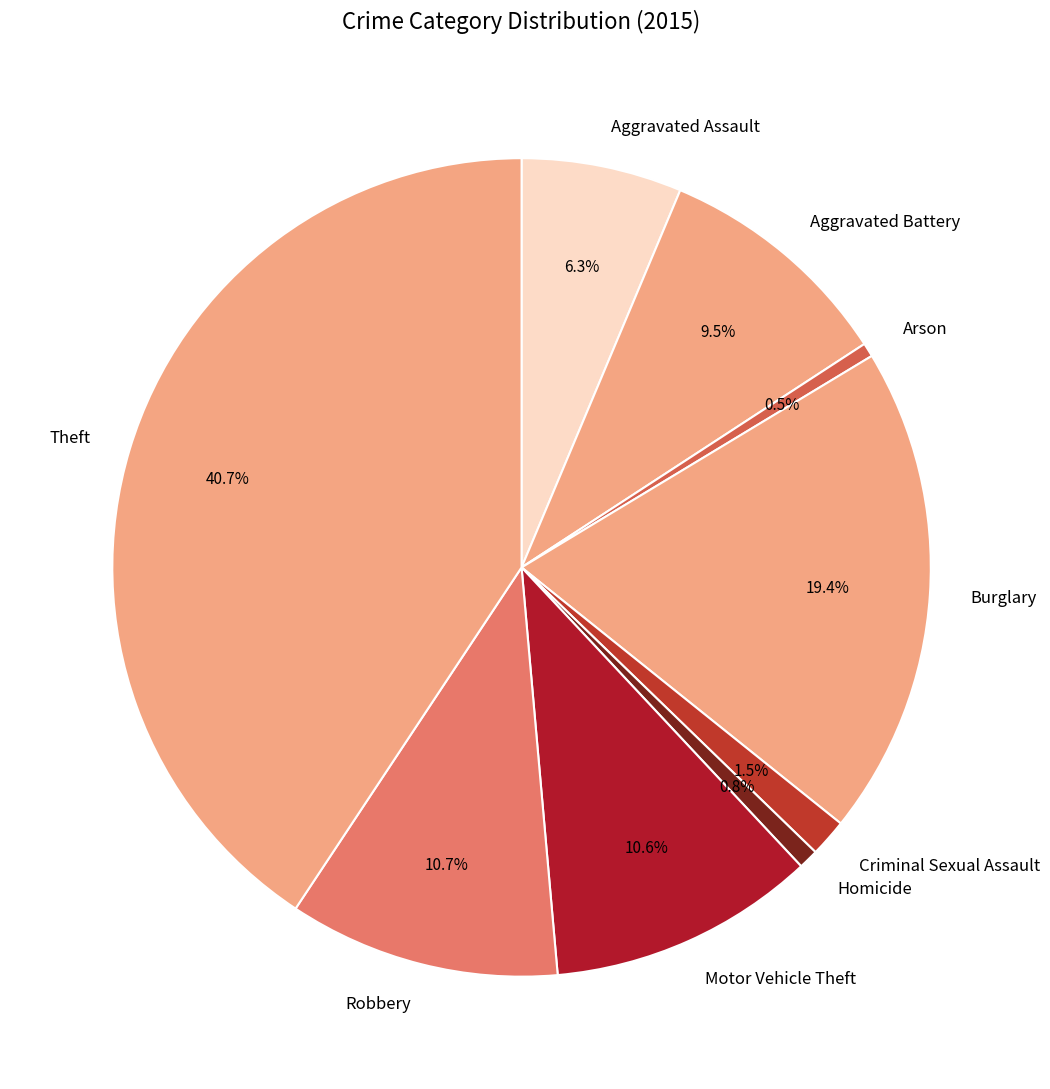

Count the number of slices in the pie.

9